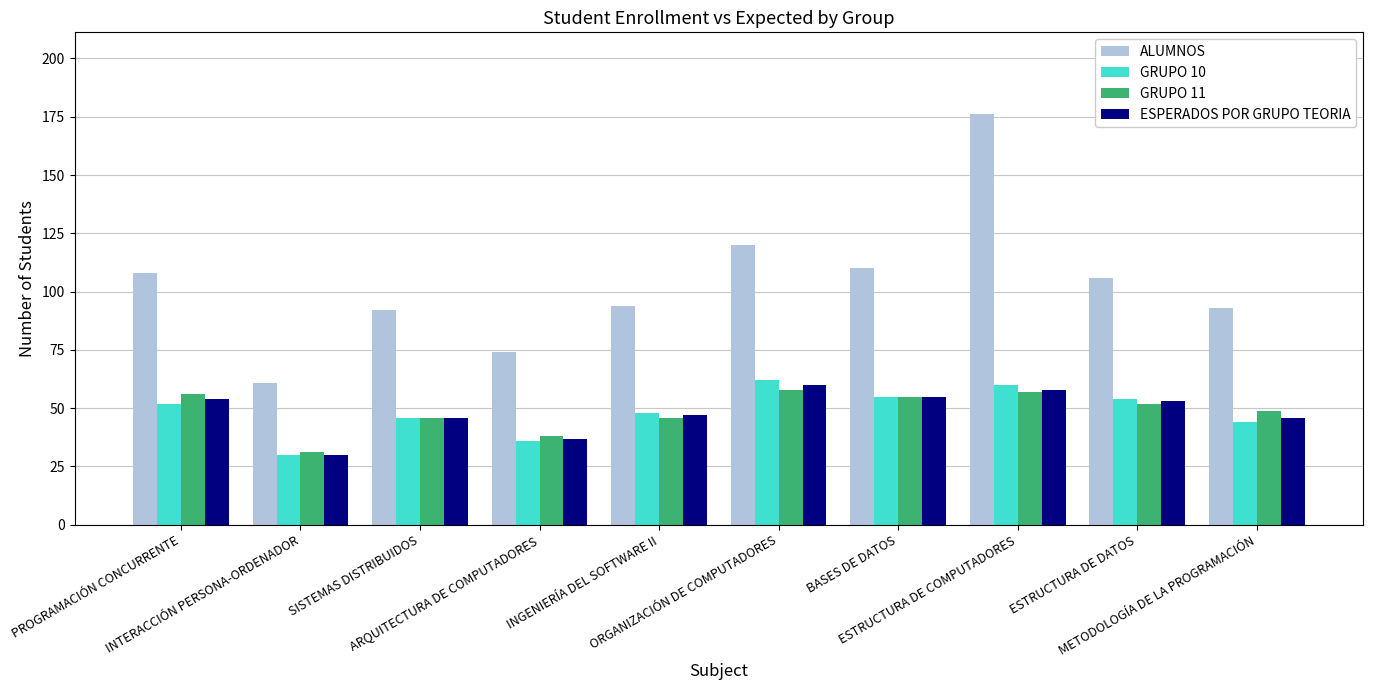

What is the difference between the ESPERADOS POR GRUPO TEORIA values at METODOLOGÍA DE LA PROGRAMACIÓN and ESTRUCTURA DE COMPUTADORES?

12